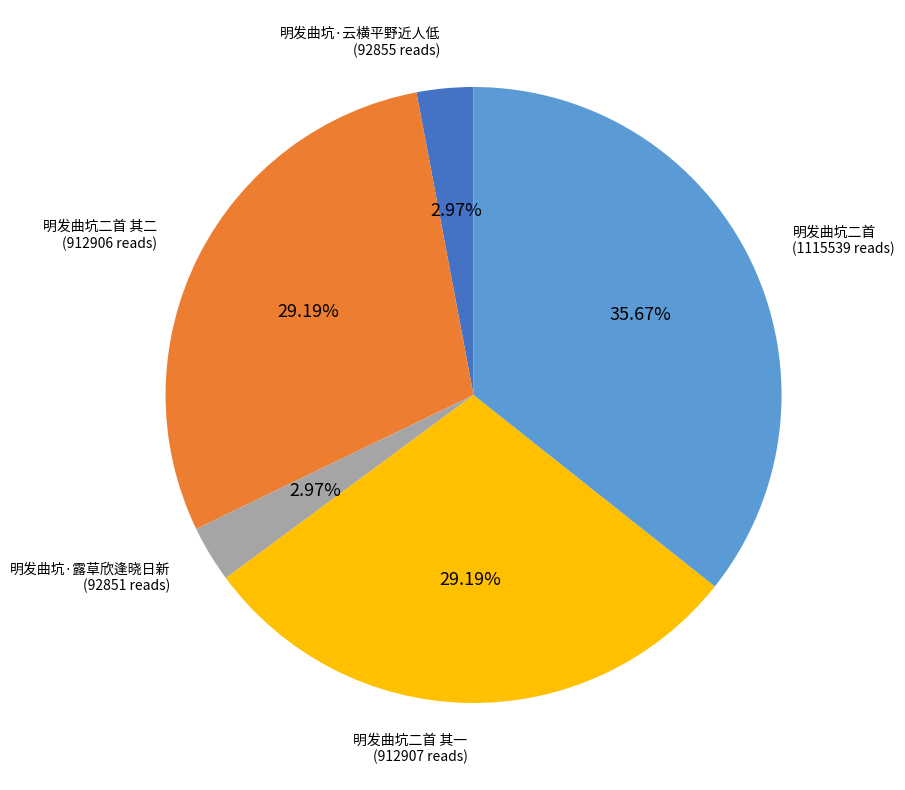

Is the sum of 明发曲坑·云横平野近人低 (92855 reads) and 明发曲坑二首 其二 (912906 reads) greater than half?

No